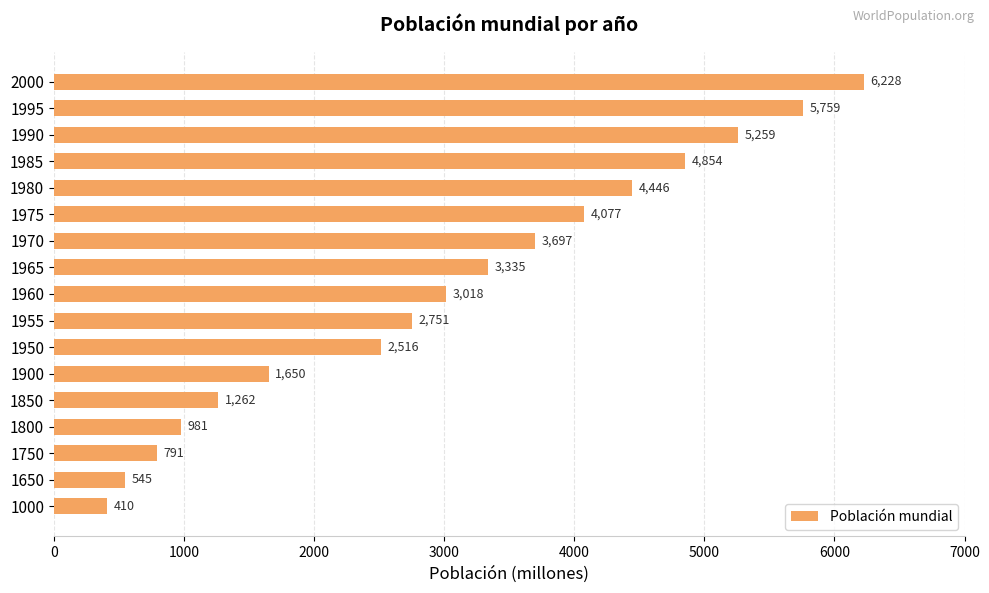

What is the sum of all values?

51579